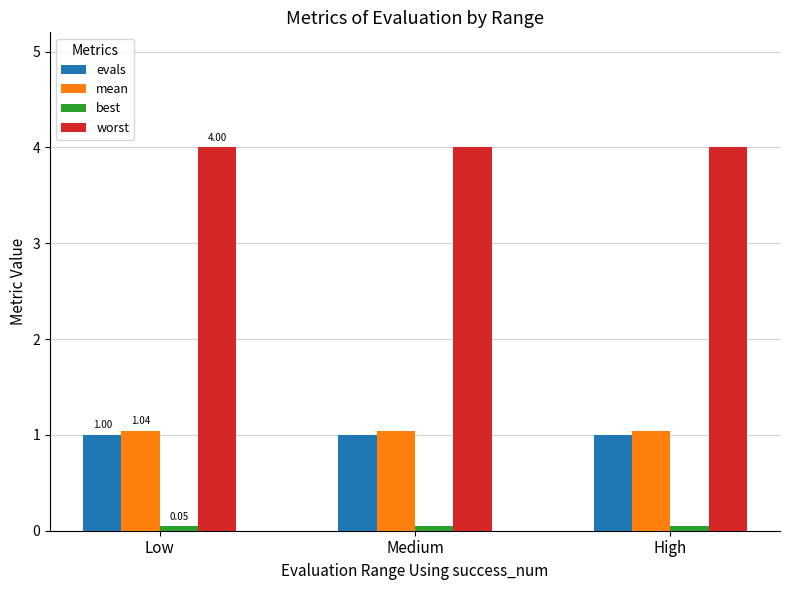

Is the value of worst at Low greater than the value of evals at Medium?

Yes